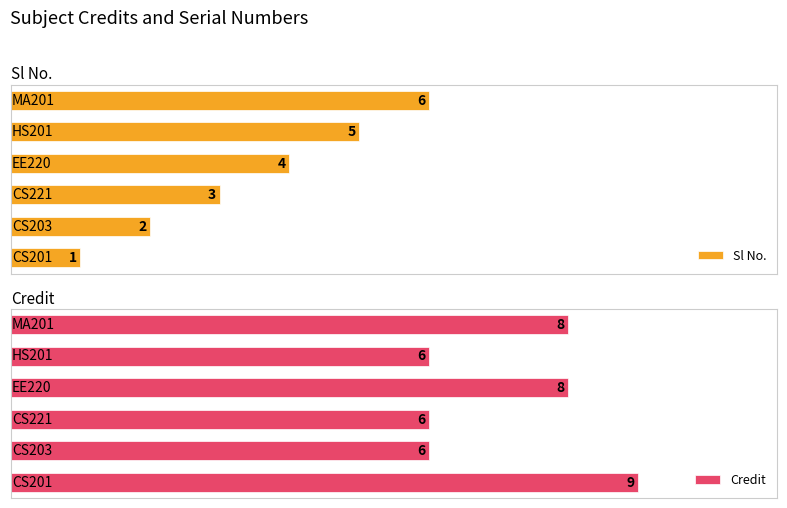

Between 2 and 4, which series saw the biggest shift?

Sl No.